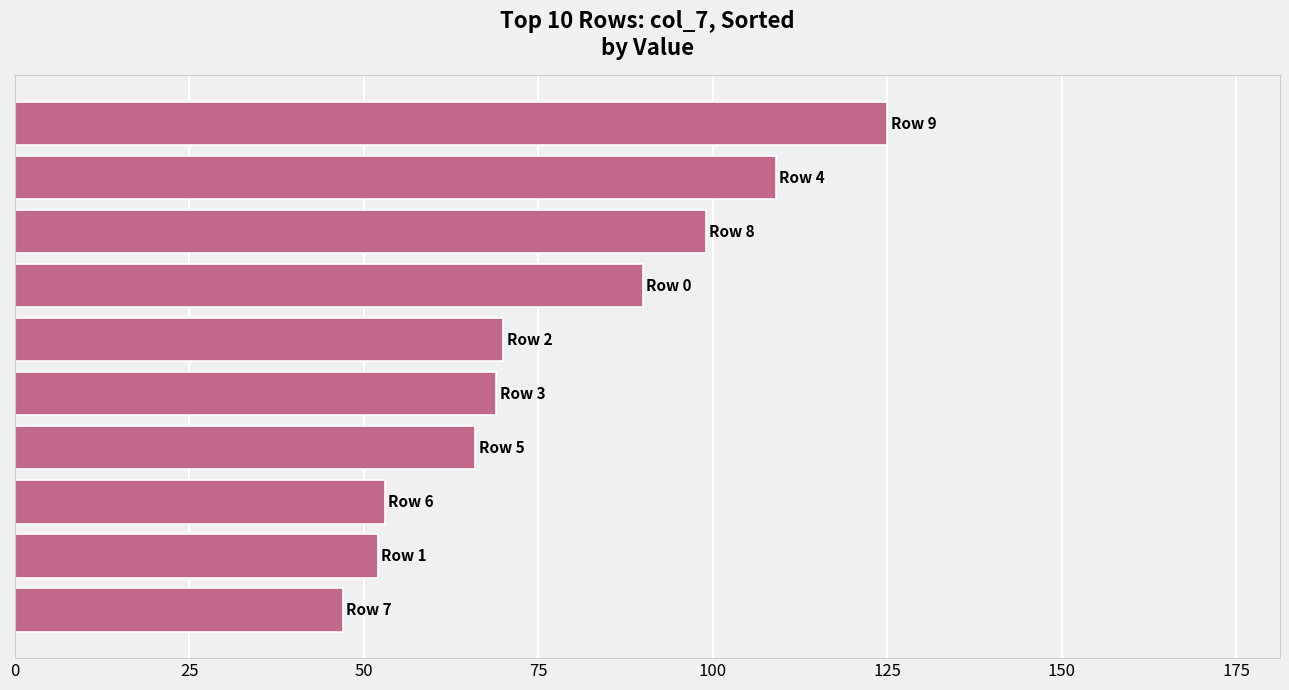

What is the difference between the maximum and second lowest values?

73